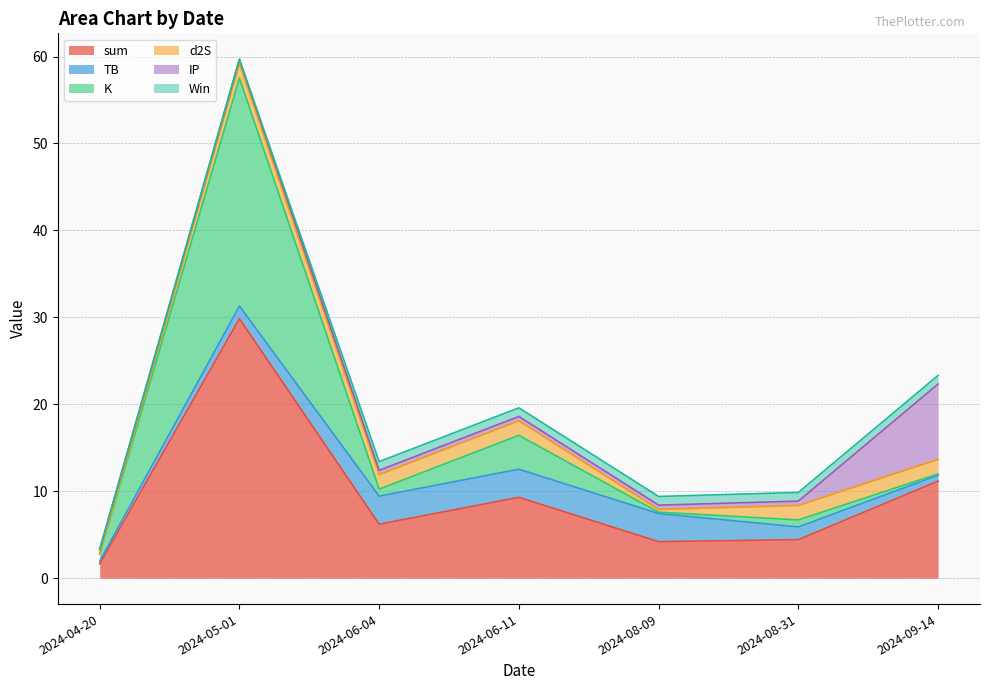

What are all the series names shown in the legend?

sum, TB, K, d2S, IP, Win